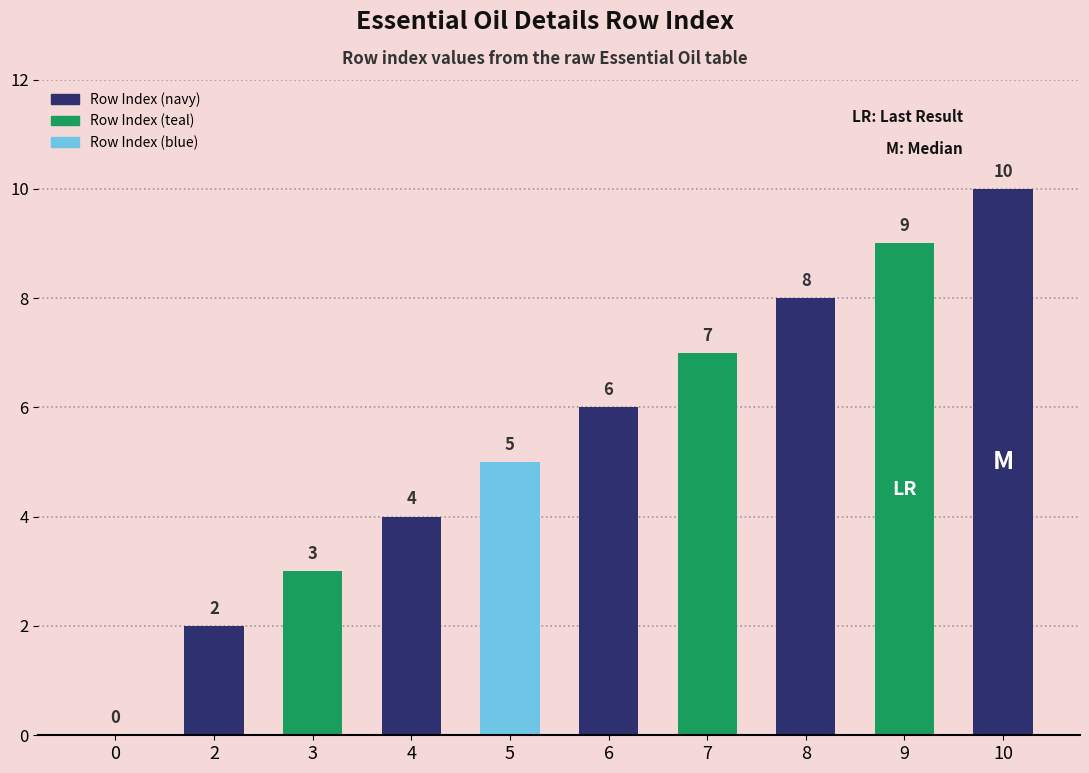

Are the bars grouped side by side (vs. stacked)?

No